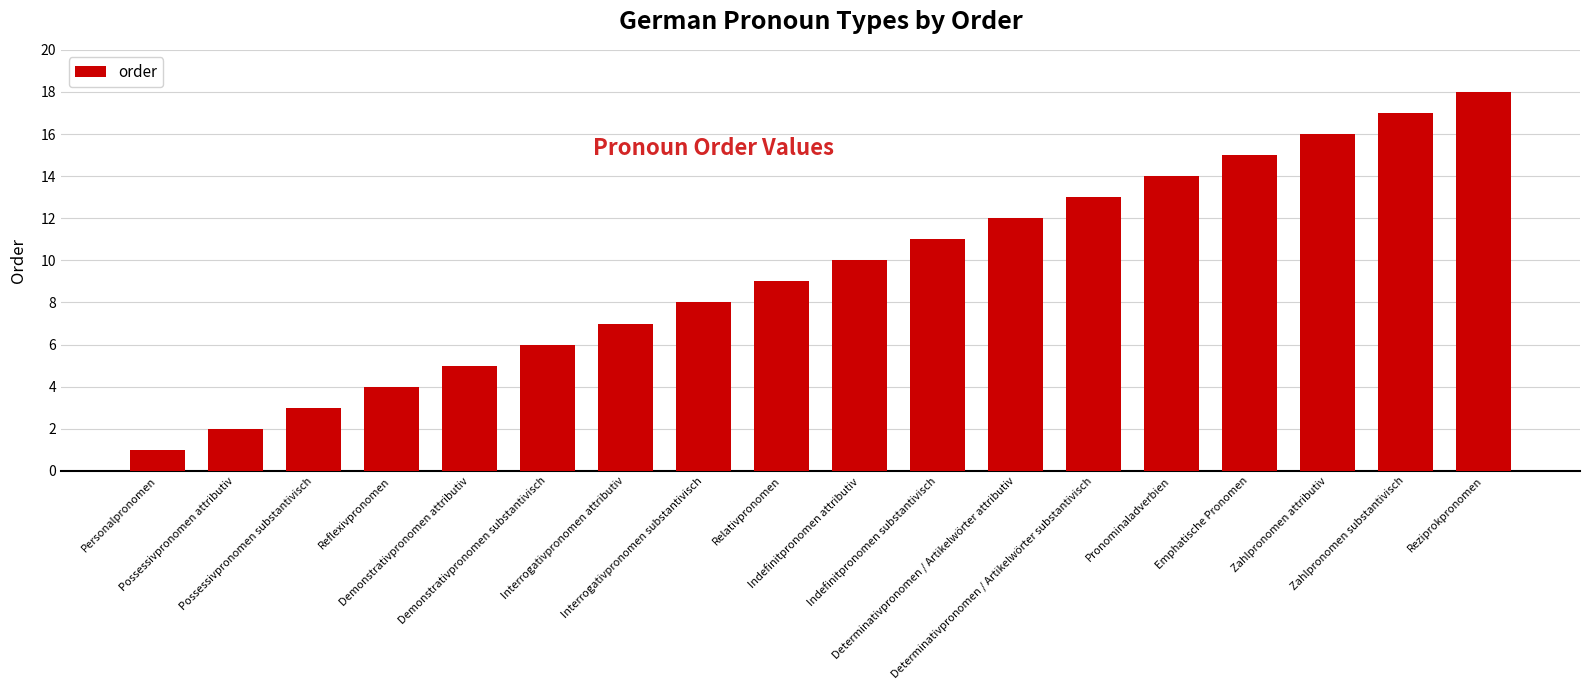

Which has a higher value, Demonstrativpronomen substantivisch or Relativpronomen?

Relativpronomen